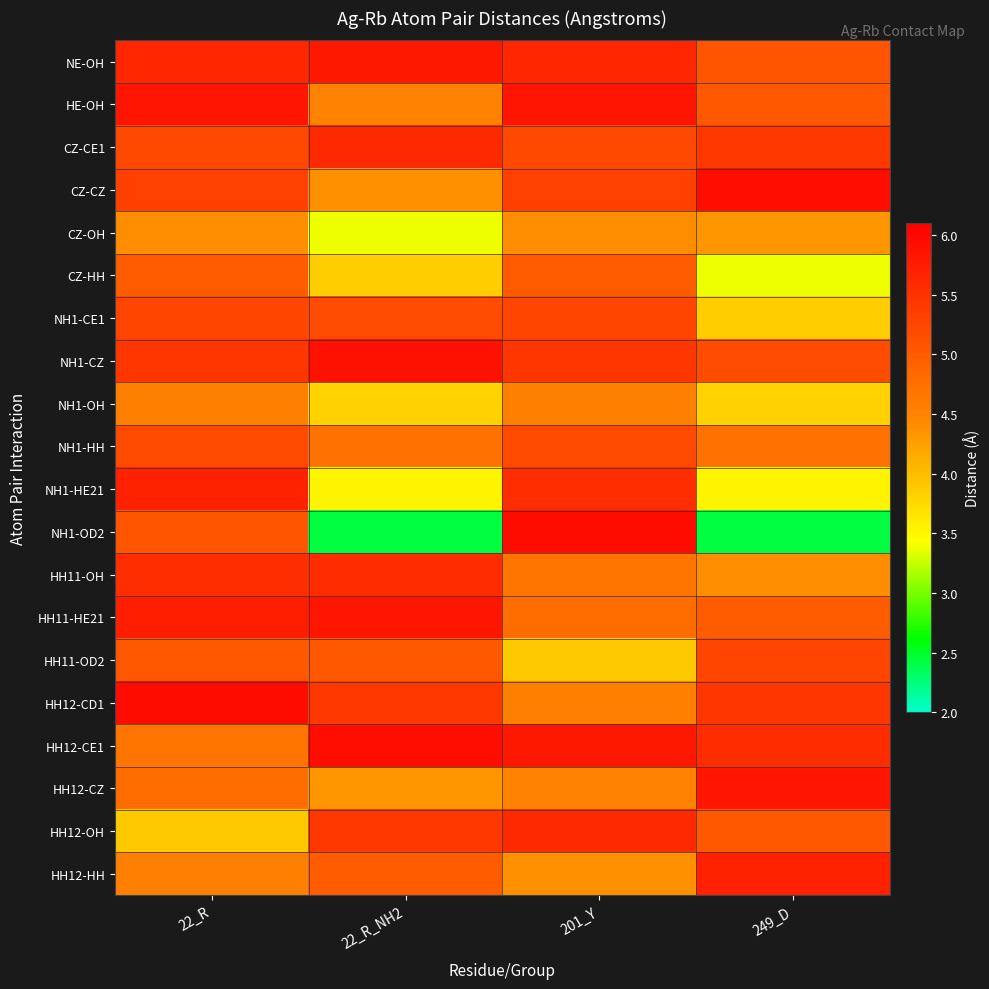

Reading left to right, list all the values displayed in this chart.

NE-OH: 22_R=5.6	22_R_NH2=5.8	201_Y=5.6	249_D=5.1
HE-OH: 22_R=5.8	22_R_NH2=4.5	201_Y=5.8	249_D=5.0
CZ-CE1: 22_R=5.2	22_R_NH2=5.6	201_Y=5.2	249_D=5.4
CZ-CZ: 22_R=5.3	22_R_NH2=4.4	201_Y=5.3	249_D=5.9
CZ-OH: 22_R=4.4	22_R_NH2=3.4	201_Y=4.4	249_D=4.3
CZ-HH: 22_R=5.0	22_R_NH2=3.9	201_Y=5.0	249_D=3.4
NH1-CE1: 22_R=5.3	22_R_NH2=5.2	201_Y=5.3	249_D=3.9
NH1-CZ: 22_R=5.4	22_R_NH2=5.9	201_Y=5.4	249_D=5.2
NH1-OH: 22_R=4.6	22_R_NH2=3.8	201_Y=4.6	249_D=3.8
NH1-HH: 22_R=5.2	22_R_NH2=4.7	201_Y=5.2	249_D=4.7
NH1-HE21: 22_R=5.7	22_R_NH2=3.5	201_Y=5.5	249_D=3.5
NH1-OD2: 22_R=5.1	22_R_NH2=2.4	201_Y=5.9	249_D=2.4
HH11-OH: 22_R=5.5	22_R_NH2=5.6	201_Y=4.7	249_D=4.4
HH11-HE21: 22_R=5.7	22_R_NH2=5.8	201_Y=4.8	249_D=5.0
HH11-OD2: 22_R=5.0	22_R_NH2=5.0	201_Y=3.9	249_D=5.3
HH12-CD1: 22_R=5.9	22_R_NH2=5.4	201_Y=4.5	249_D=5.4
HH12-CE1: 22_R=4.7	22_R_NH2=5.9	201_Y=5.8	249_D=5.6
HH12-CZ: 22_R=4.8	22_R_NH2=4.3	201_Y=4.5	249_D=5.8
HH12-OH: 22_R=3.9	22_R_NH2=5.4	201_Y=5.6	249_D=5.0
HH12-HH: 22_R=4.5	22_R_NH2=5.0	201_Y=4.4	249_D=5.7